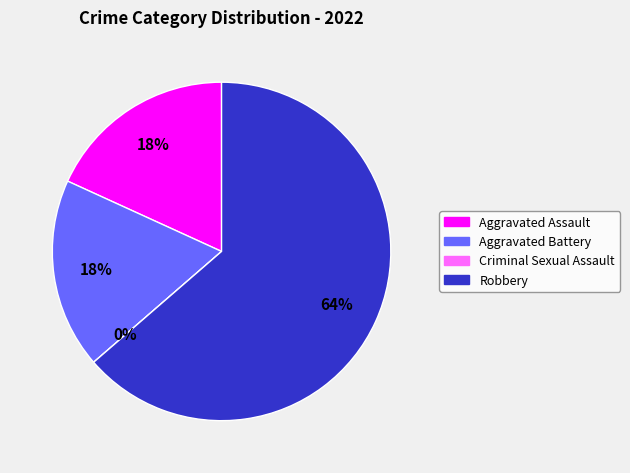

Rank the categories by value from lowest to highest.

Criminal Sexual Assault, Aggravated Assault, Aggravated Battery, Robbery